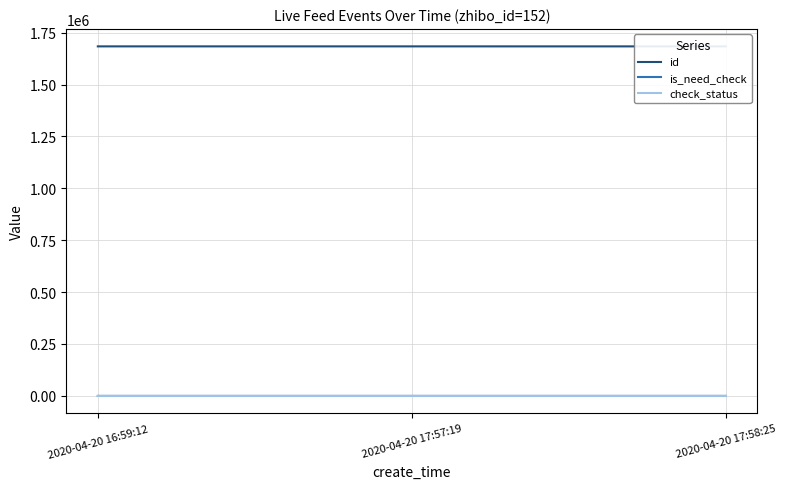

At which label does is_need_check reach its minimum?

2020-04-20 16:59:12